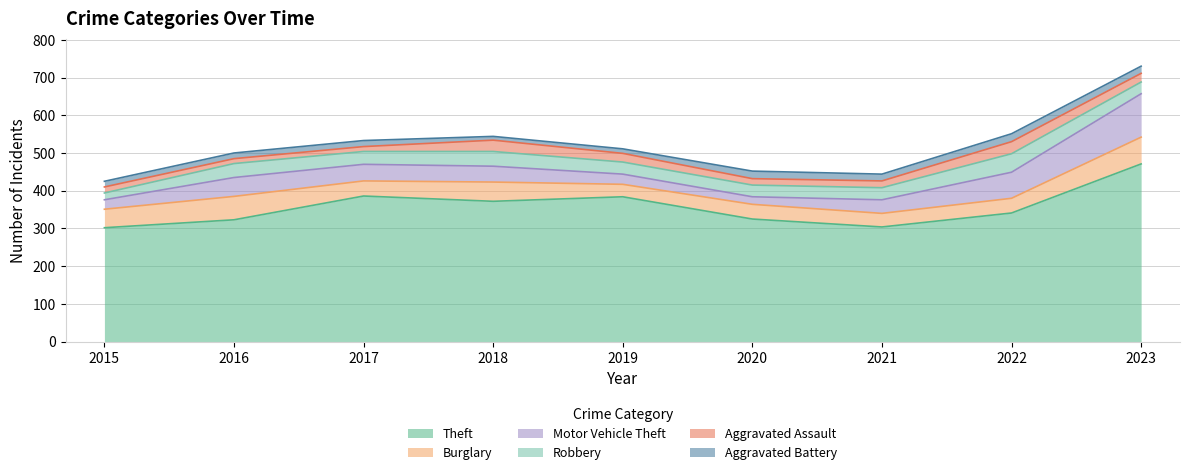

What is the value of the Theft point at the 3rd from the left?

386